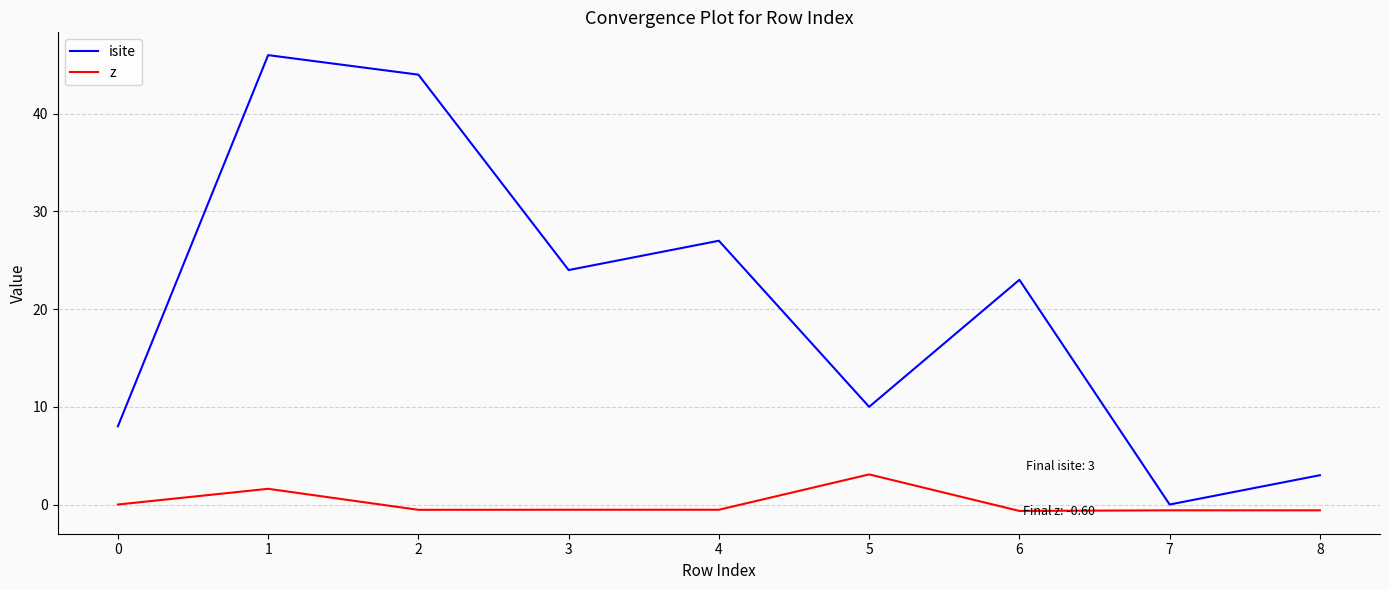

Rank the series by their average value, from lowest to highest.

z, isite